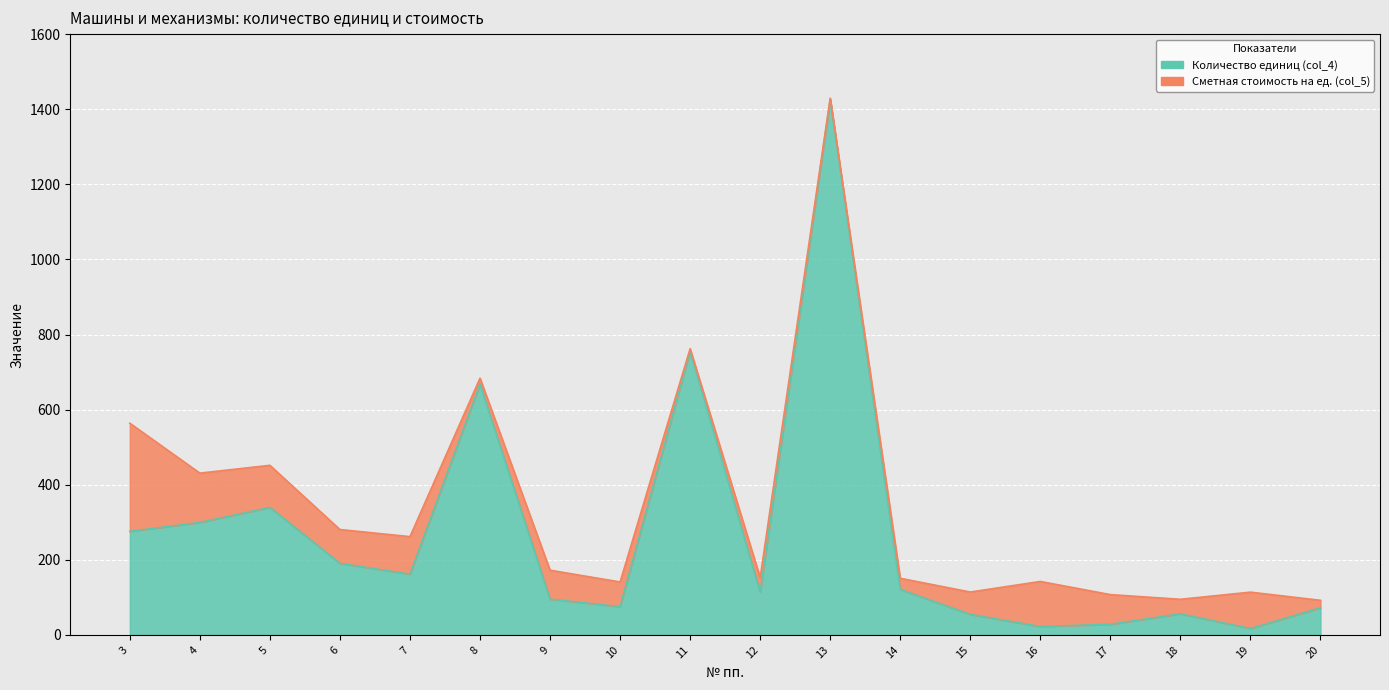

Which has a higher value, 9 or 11?

11